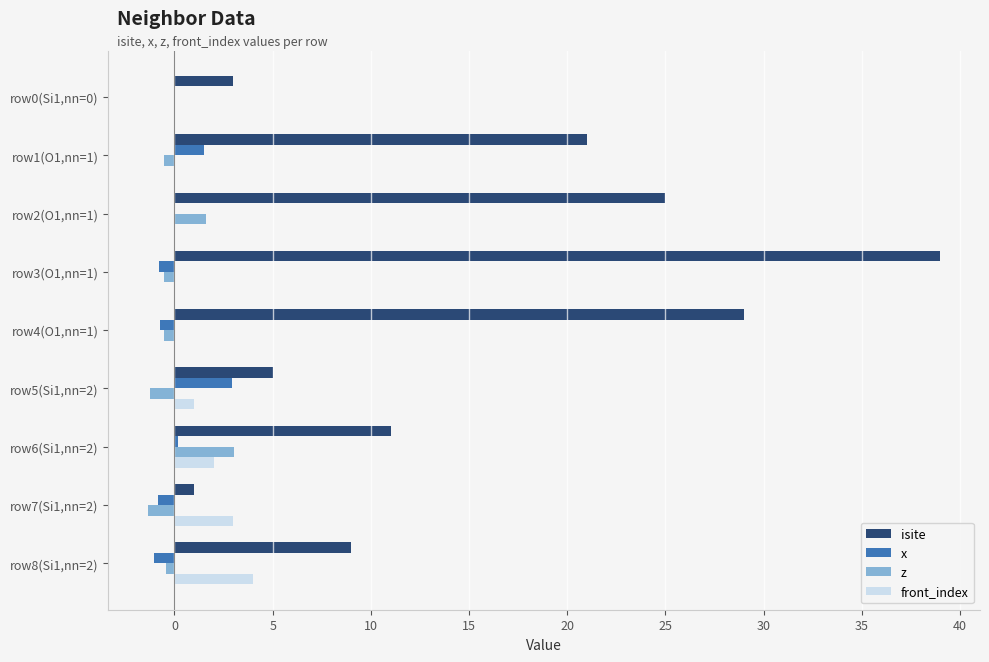

At which category is the sum across all series the highest?

row3(O1,nn=1)